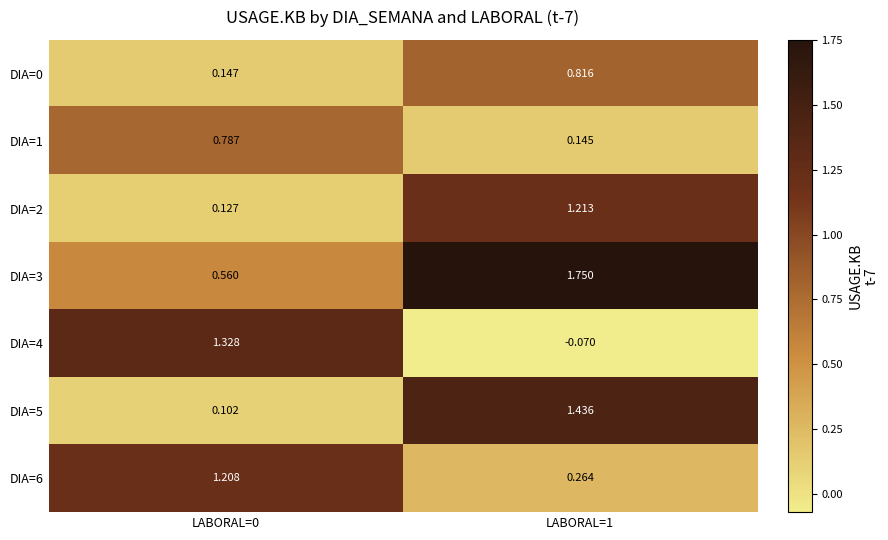

At which category is the sum across all series the highest?

LABORAL=1